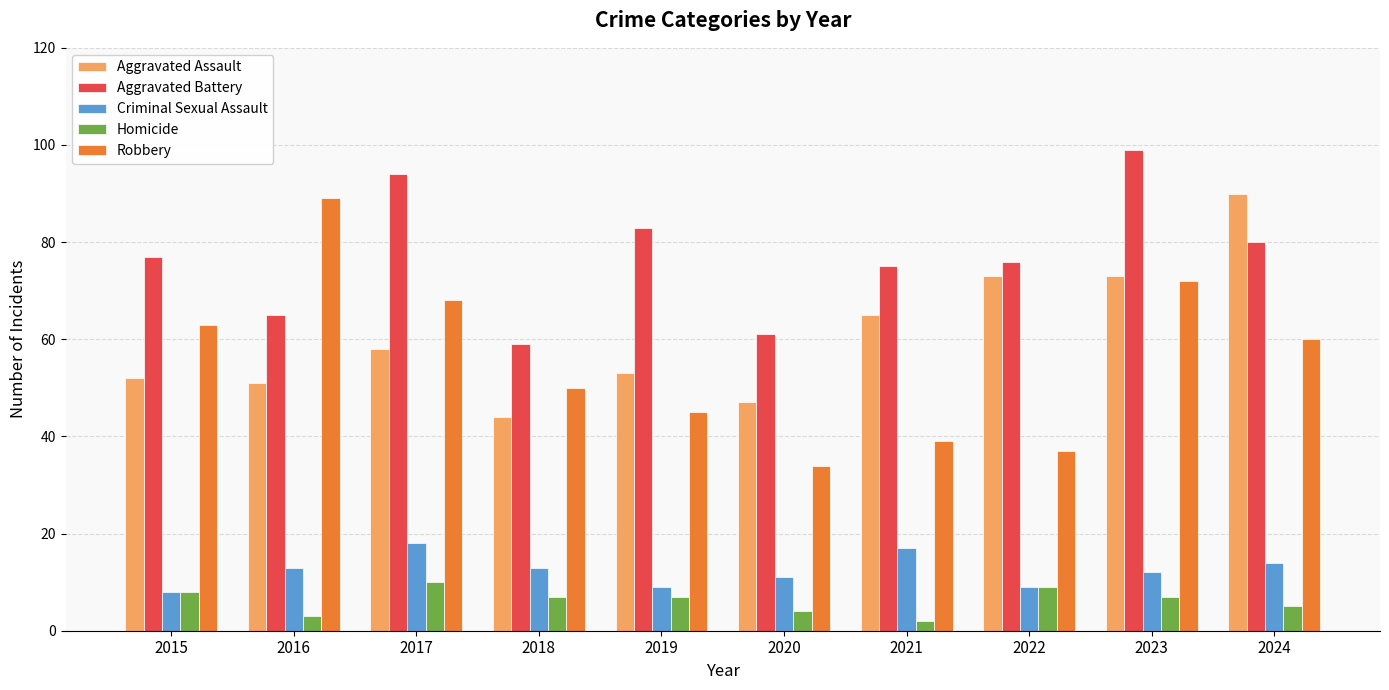

Reading right to left, transcribe all the data shown in this chart.

Aggravated Assault: 90	73	73	65	47	53	44	58	51	52
Aggravated Battery: 80	99	76	75	61	83	59	94	65	77
Criminal Sexual Assault: 14	12	9	17	11	9	13	18	13	8
Homicide: 5	7	9	2	4	7	7	10	3	8
Robbery: 60	72	37	39	34	45	50	68	89	63